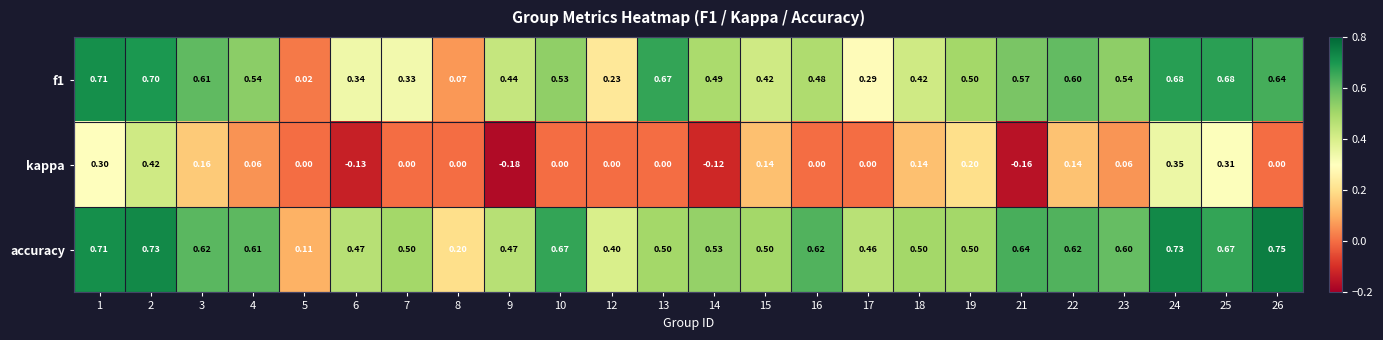

Is the value of accuracy at 24 greater than the value of f1 at 5?

Yes